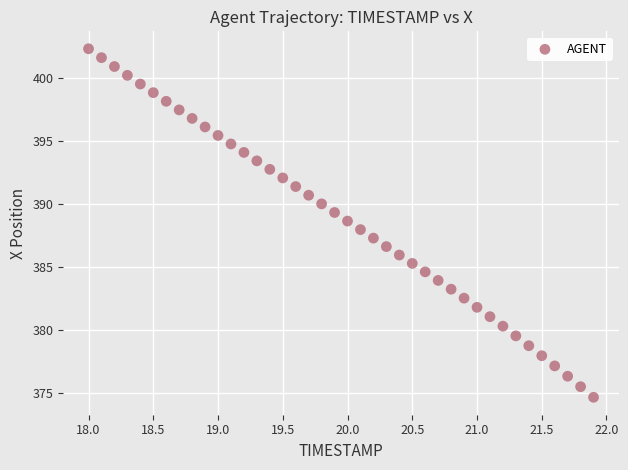

What is the range of Y values (max minus min)?

27.6